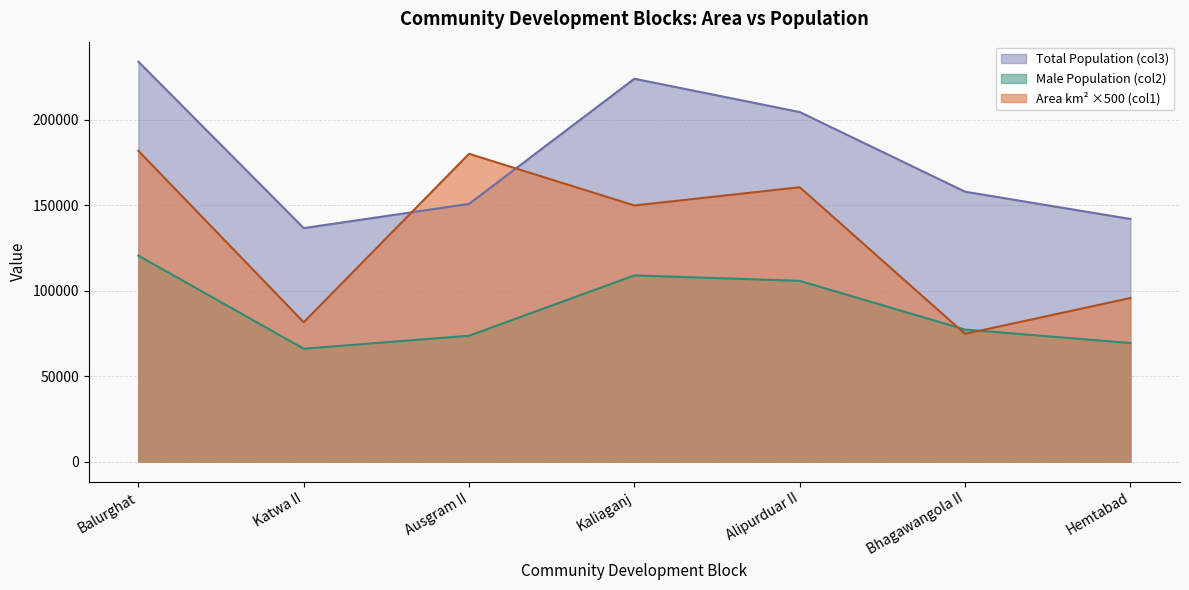

Between Balurghat and Katwa II, which series saw the biggest shift?

Area km² ×500 (col1)